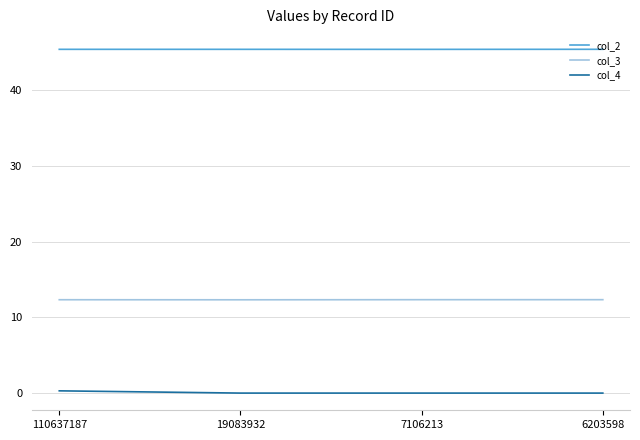

What is the highest value of the col_2 series?

45.4